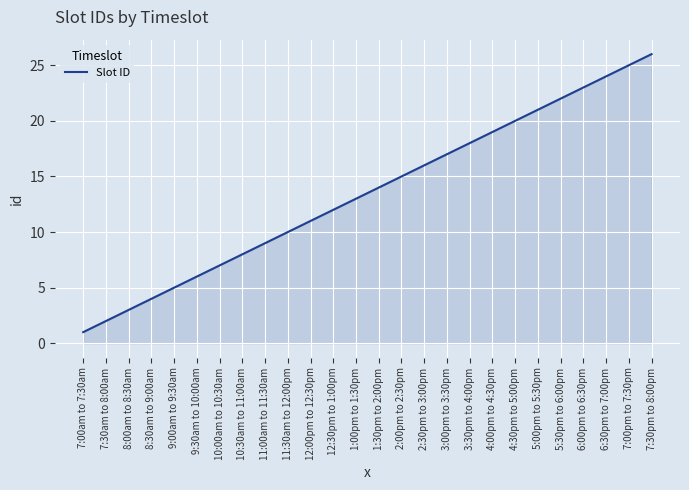

Reading left to right, list all the values displayed in this chart.

7:00am to 7:30am=1	7:30am to 8:00am=2	8:00am to 8:30am=3	8:30am to 9:00am=4	9:00am to 9:30am=5	9:30am to 10:00am=6	10:00am to 10:30am=7	10:30am to 11:00am=8	11:00am to 11:30am=9	11:30am to 12:00pm=10	12:00pm to 12:30pm=11	12:30pm to 1:00pm=12	1:00pm to 1:30pm=13	1:30pm to 2:00pm=14	2:00pm to 2:30pm=15	2:30pm to 3:00pm=16	3:00pm to 3:30pm=17	3:30pm to 4:00pm=18	4:00pm to 4:30pm=19	4:30pm to 5:00pm=20	5:00pm to 5:30pm=21	5:30pm to 6:00pm=22	6:00pm to 6:30pm=23	6:30pm to 7:00pm=24	7:00pm to 7:30pm=25	7:30pm to 8:00pm=26